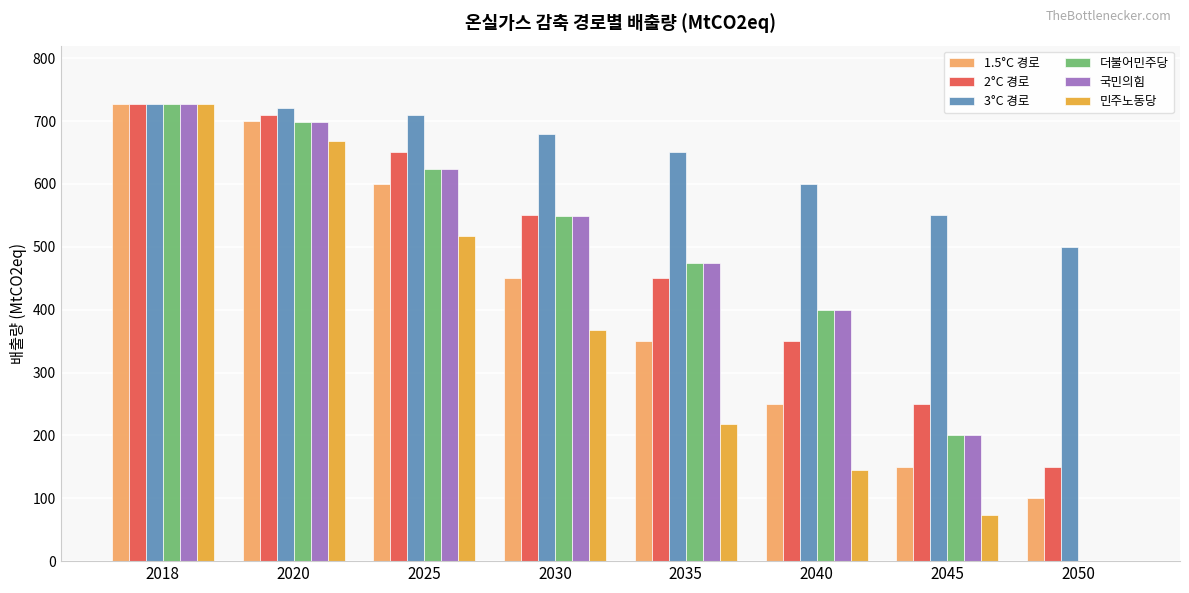

Between 2018 and 2045, which series saw the biggest shift?

민주노동당